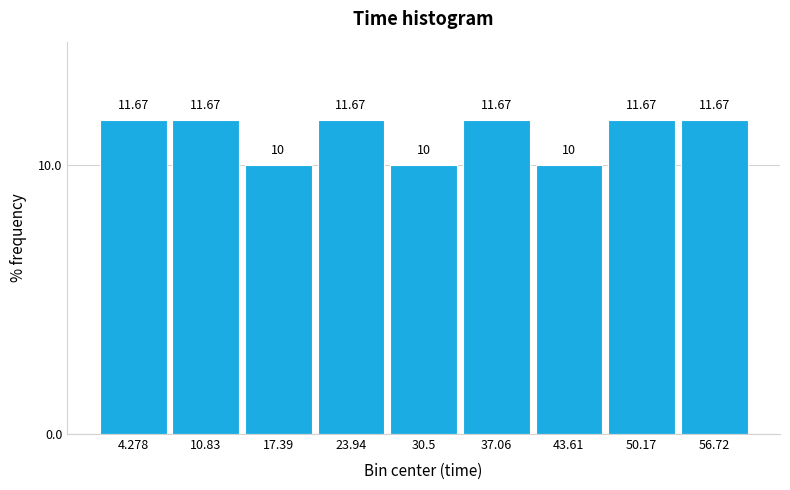

Reading left to right, list every bar in this chart as the range it spans on the x-axis followed by its height. The bar edges are not printed on the chart, so give them approximately, as read against the axis.

1 to 8: 11.67
8 to 14: 11.67
14 to 21: 10.00
21 to 27: 11.67
27 to 34: 10.00
34 to 40: 11.67
40 to 47: 10.00
47 to 53: 11.67
53 to 60: 11.67